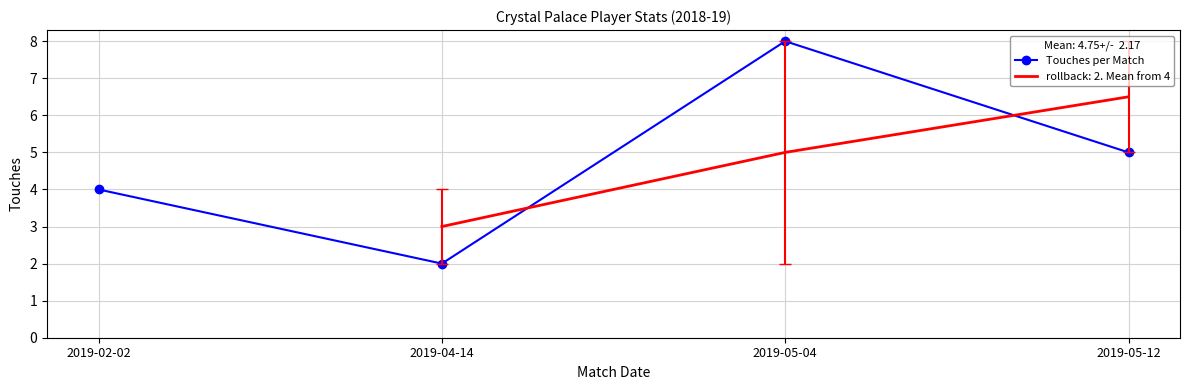

What is the change in value from 2019-04-14 to 2019-05-04?

+6